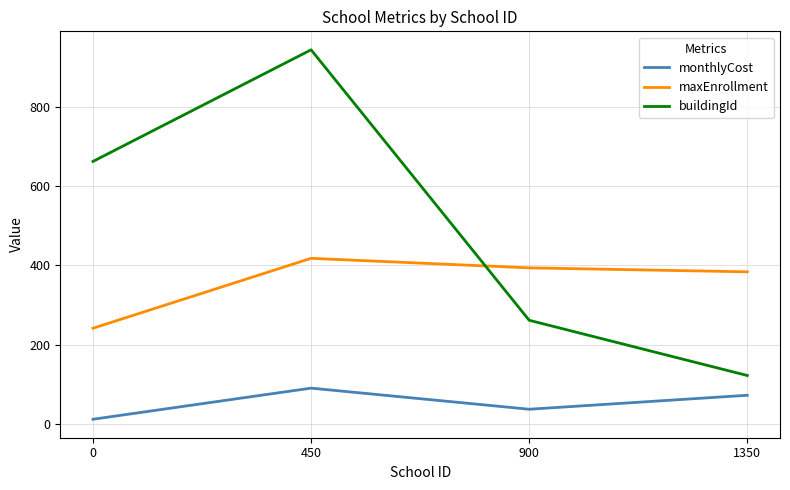

What is the difference between the maximum and minimum values in the monthlyCost series?

78.3